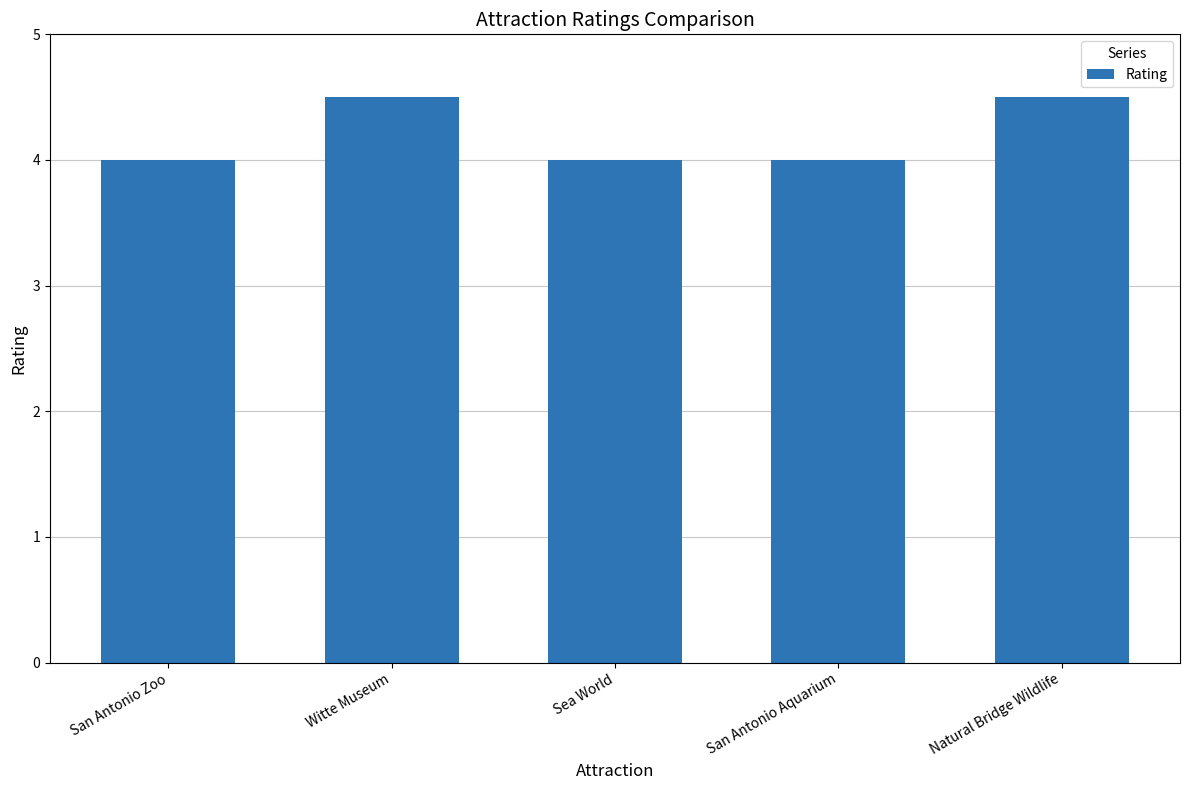

Reading right to left, what are all the values shown in this chart?

Natural Bridge Wildlife=4.5	San Antonio Aquarium=4.0	Sea World=4.0	Witte Museum=4.5	San Antonio Zoo=4.0